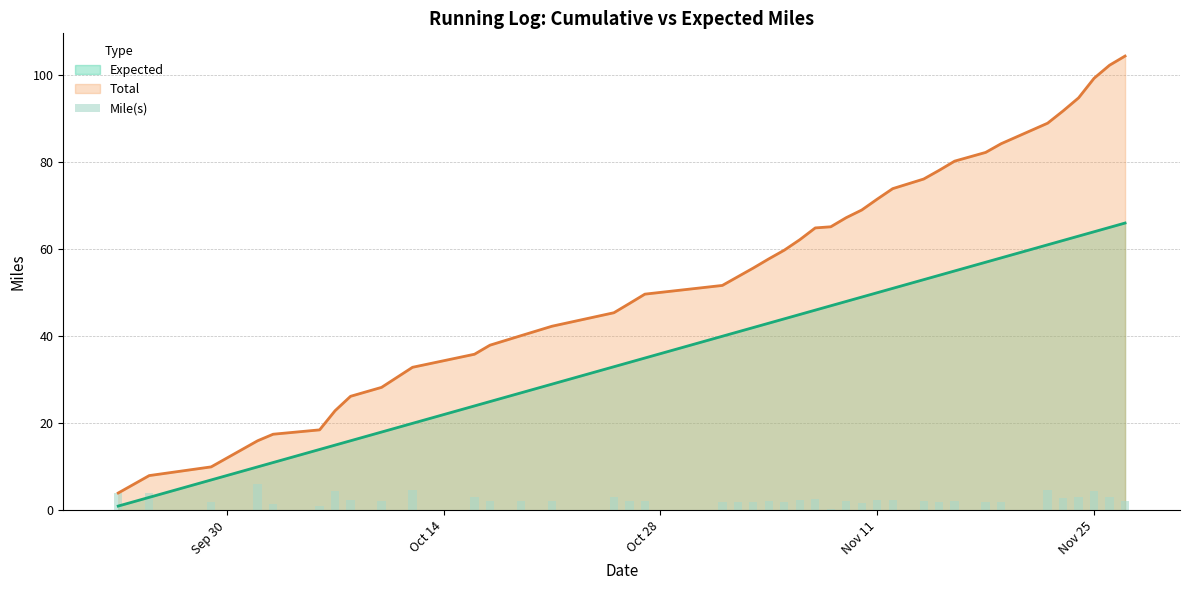

Reading right to left, what are all the values shown in this chart?

2.1	3.0	4.5	3.0	2.8	4.7	2.0	2.0	2.1	2.0	2.2	2.4	2.5	1.8	2.1	0.3	2.7	2.4	2.0	2.1	2.0	2.0	2.0	2.1	2.1	3.1	2.2	2.3	2.1	3.0	4.6	2.1	2.3	4.4	1.0	1.5	6.0	2.0	4.0	4.0